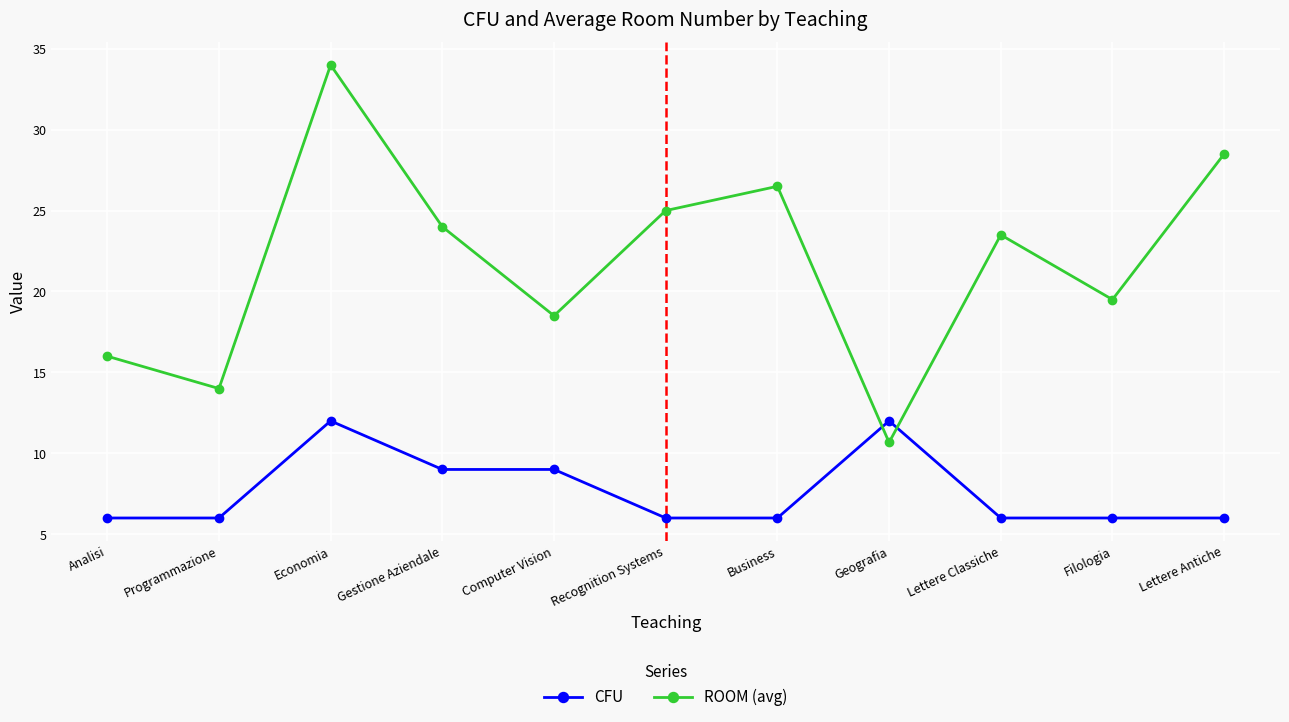

Count the CFU values in the range 6 to 9.

9